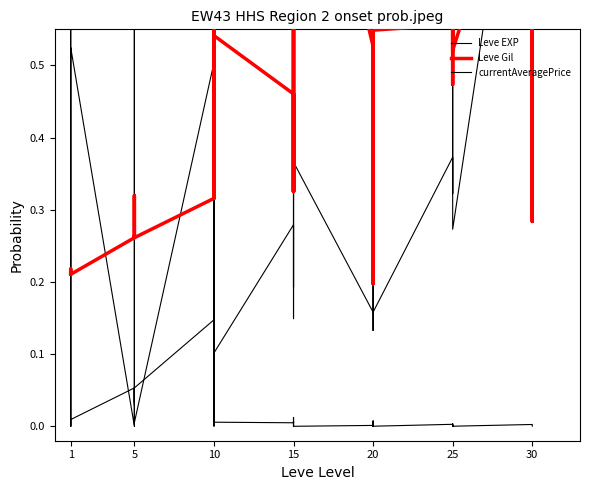

List the series in order of their overall mean, lowest first.

currentAveragePrice, Leve EXP, Leve Gil